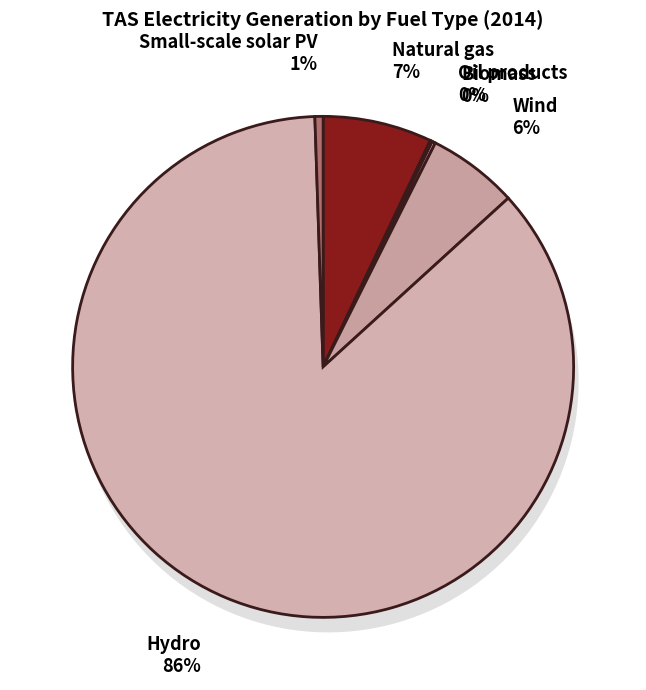

To the nearest percent, what is the average slice percentage?

17%